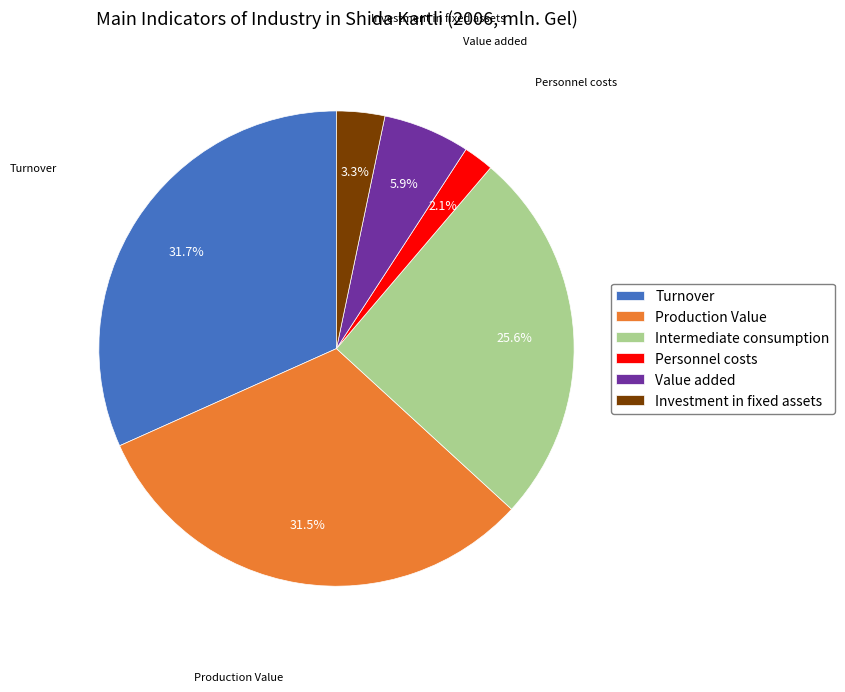

What is the smallest slice in the pie chart?

Personnel costs